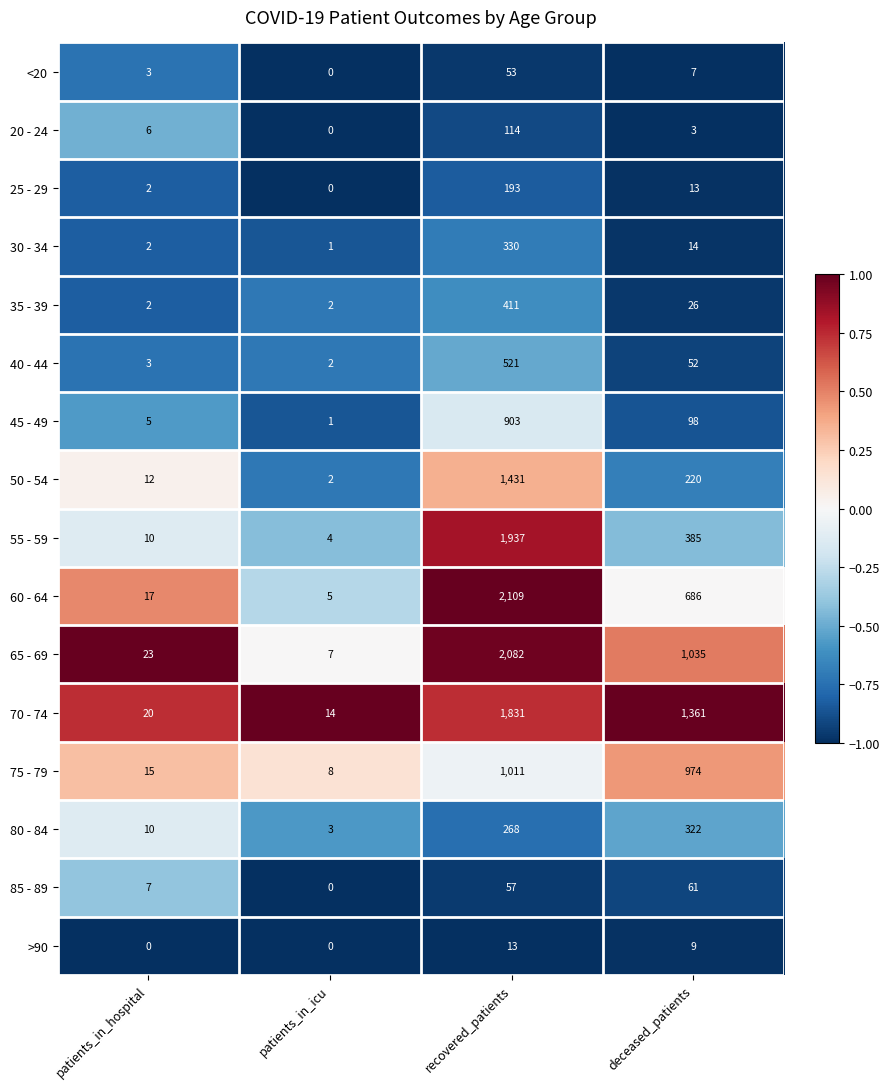

What is the sum of all 45 - 49 values?

1007